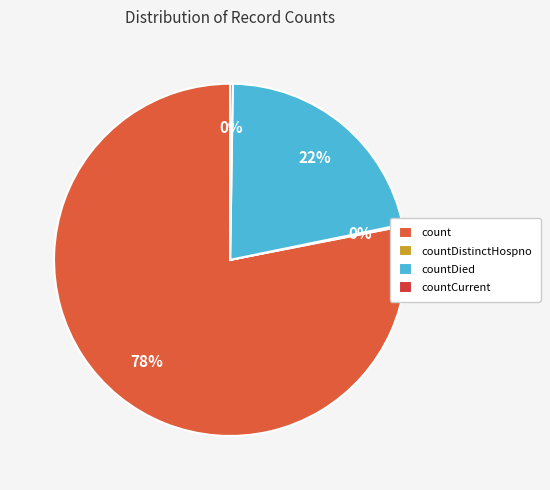

Which has a higher value, countDied or countDistinctHospno?

countDied